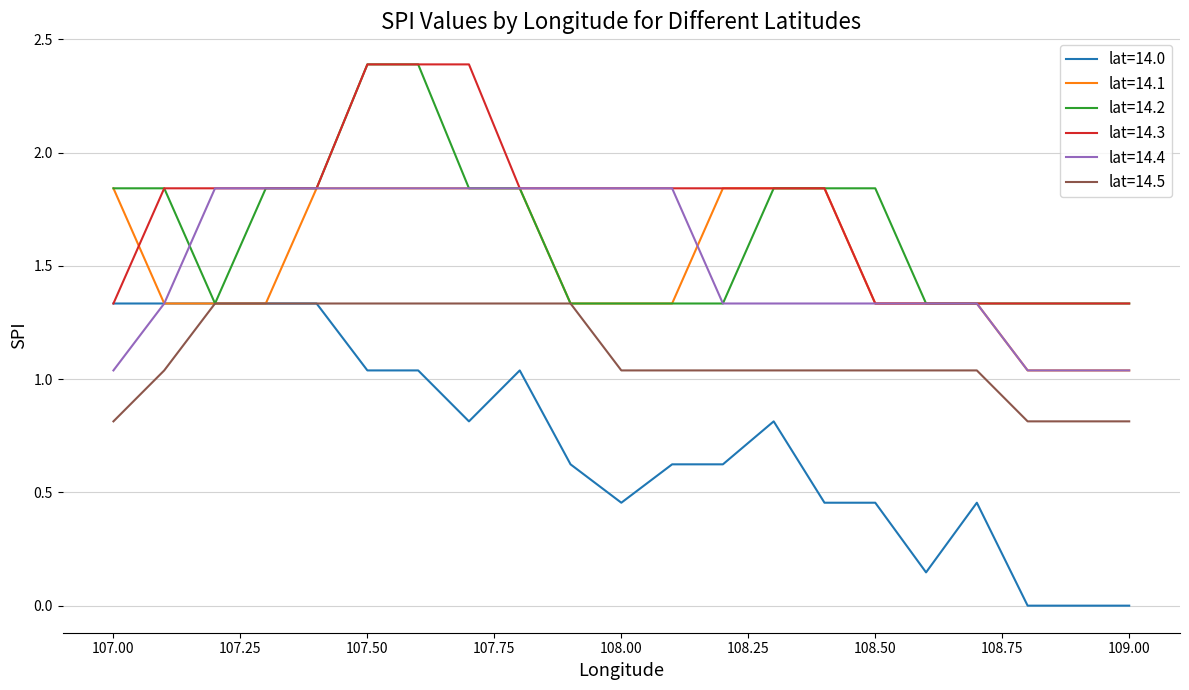

True or false: lat=14.4 and lat=14.5 cross at least once.

False